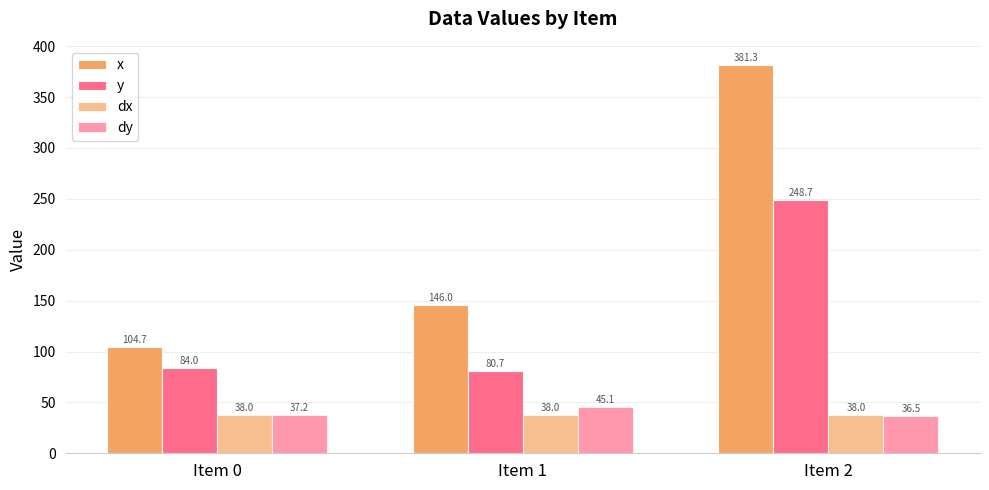

Where is dx nearest to the value 38?

Item 0